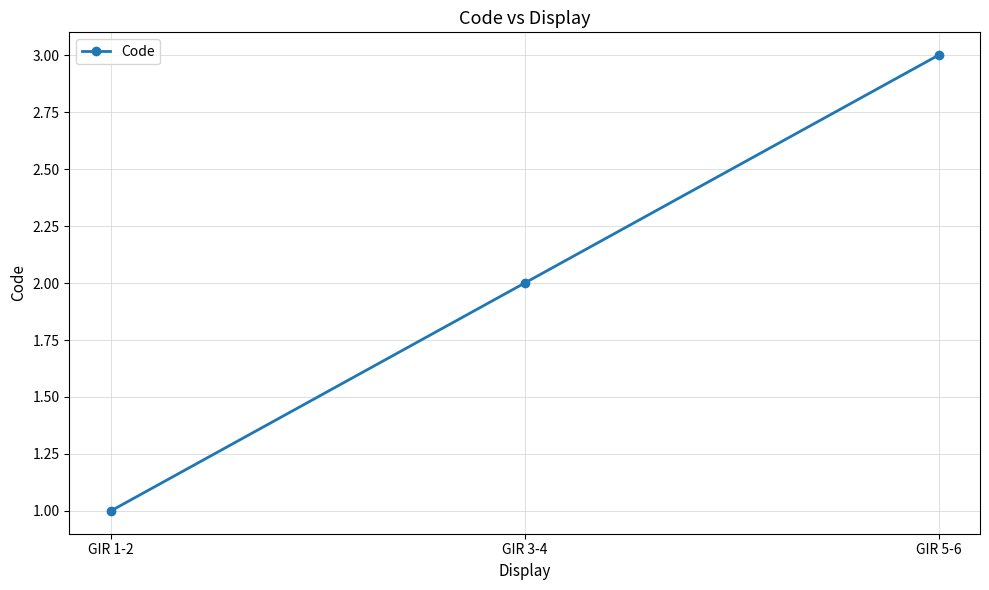

What value does the data have at GIR 1-2?

1